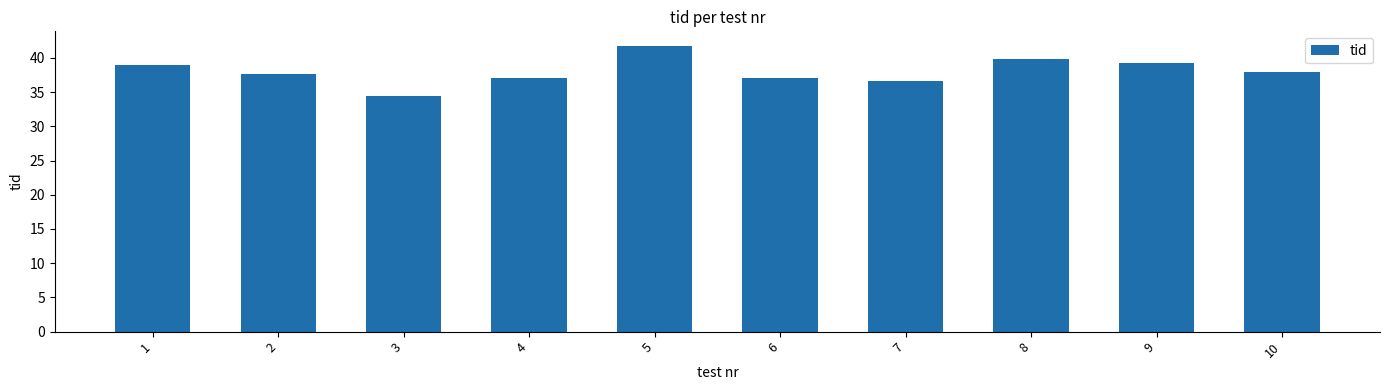

What is the maximum value shown in the chart?

41.8